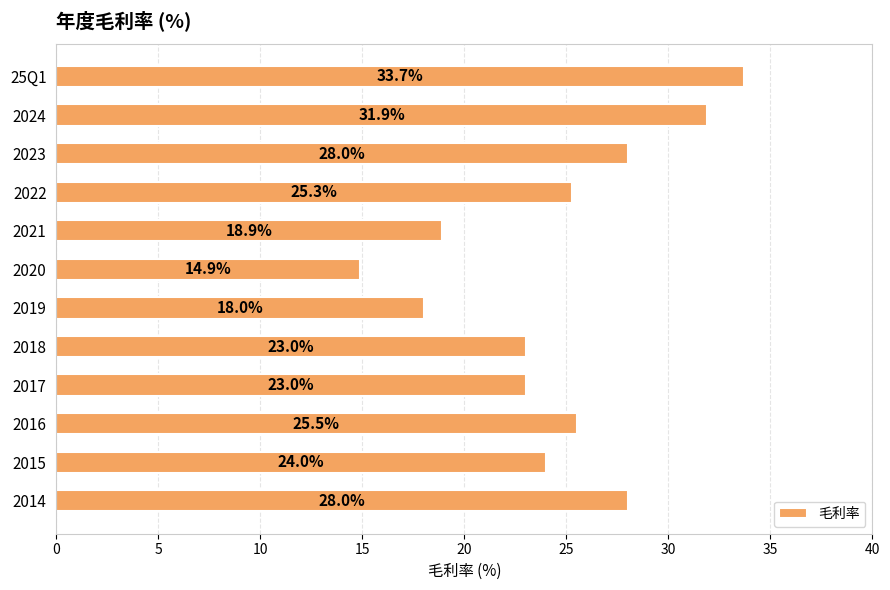

Which has a higher value, 2015 or 2022?

2022